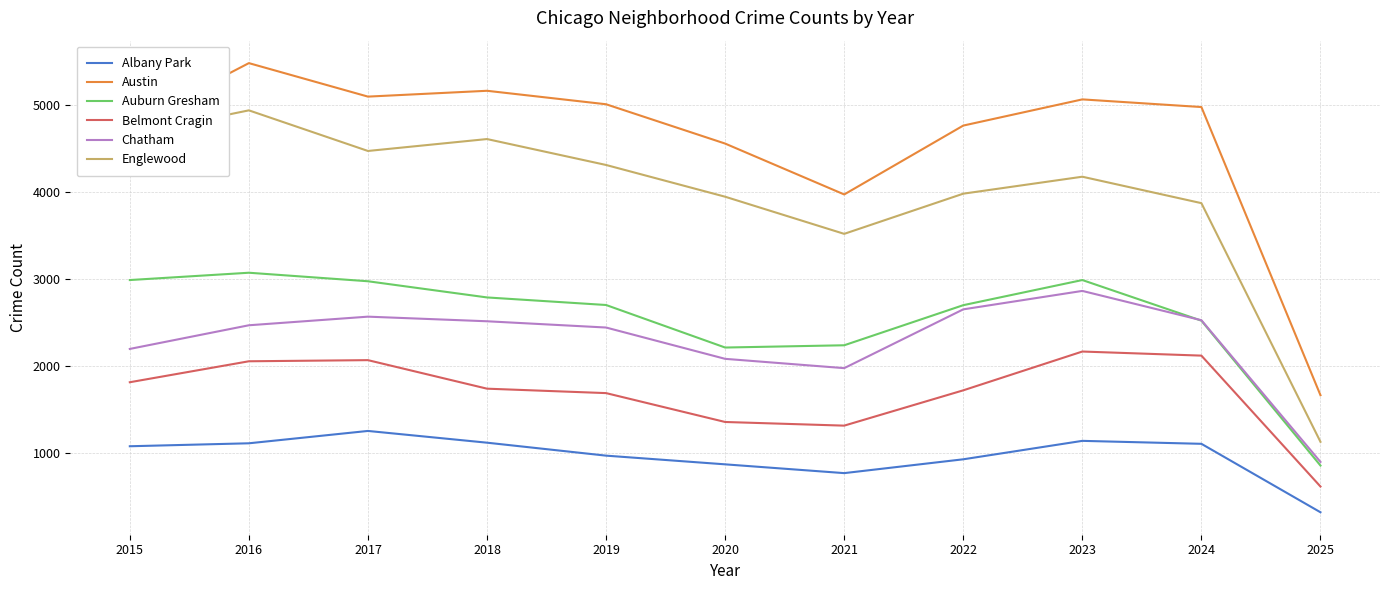

True or false: Chatham and Austin cross at least once.

False